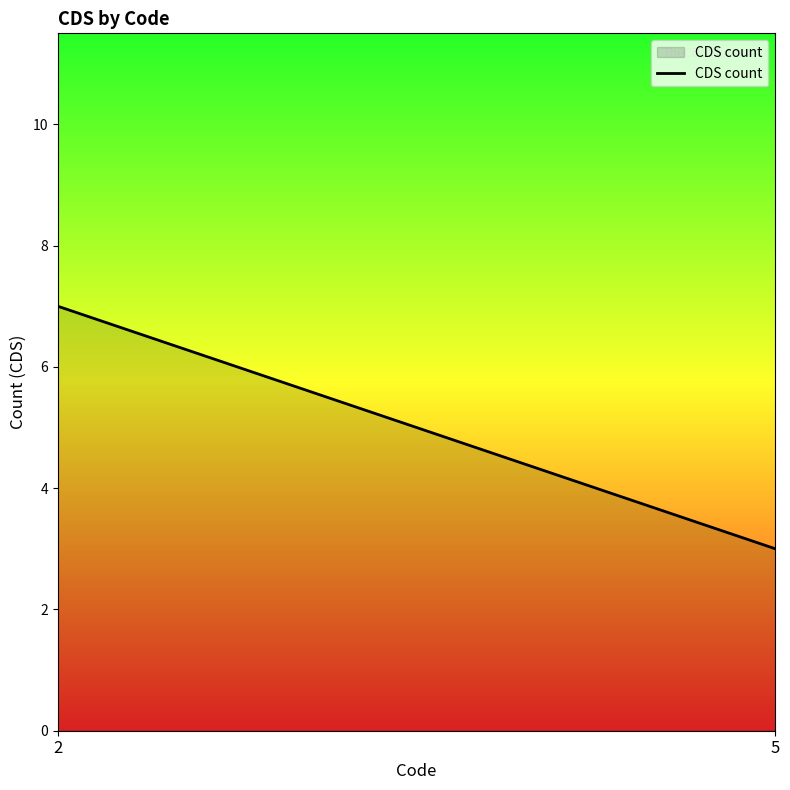

Between 5 and 2, which is larger?

2